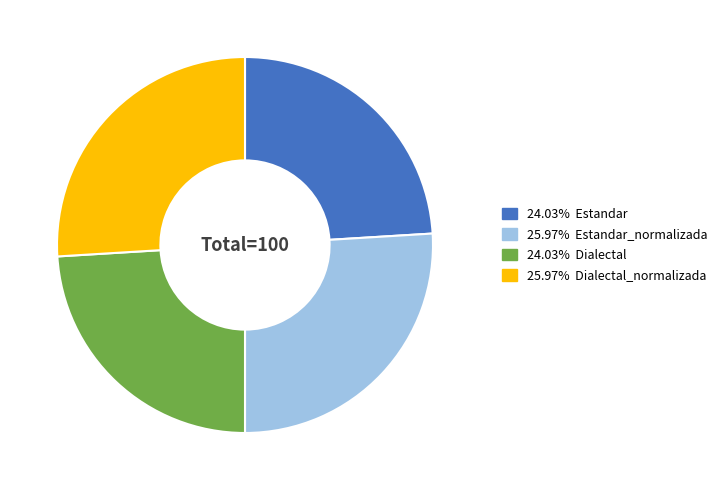

Is there any slice that represents more than half of the pie?

No